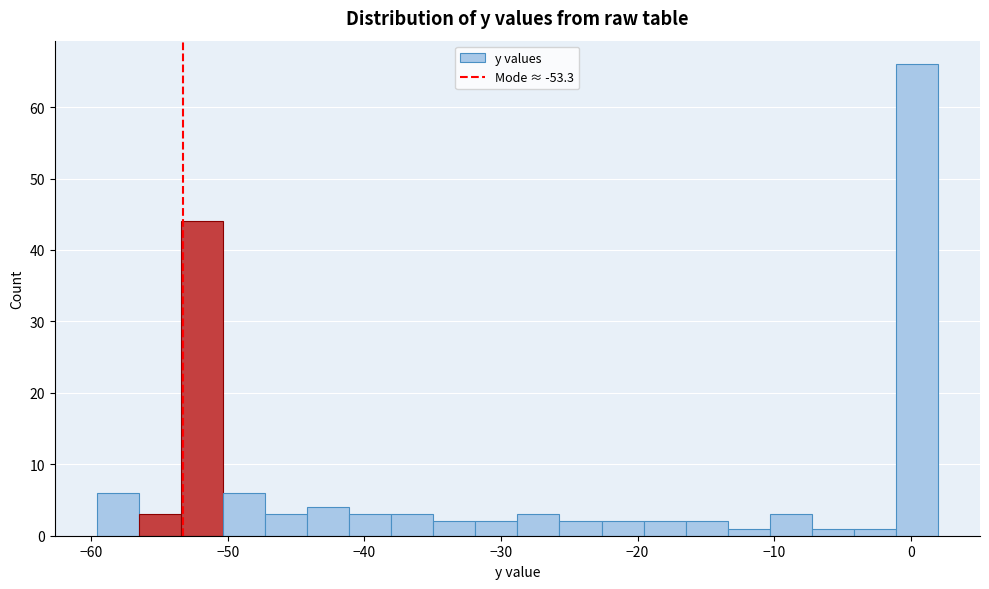

Around what value on the x-axis is the tallest bar? Give the approximate position of its centre, as read against the axis.

0